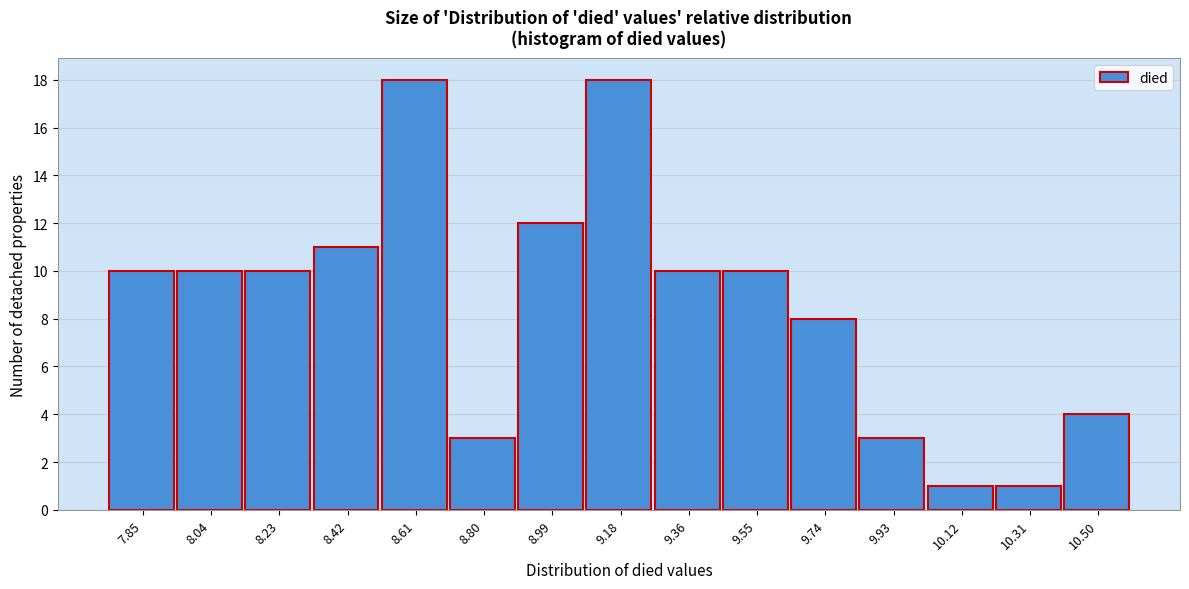

Reading left to right, list all the values displayed in this chart.

10	10	10	11	18	3	12	18	10	10	8	3	1	1	4